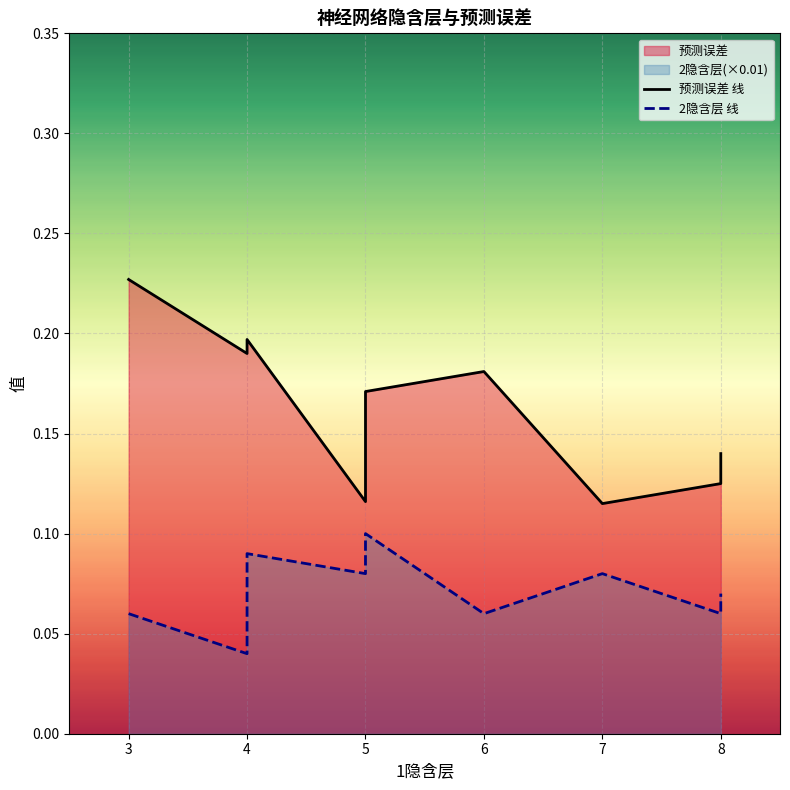

What is the total value across all series at 6?

0.2